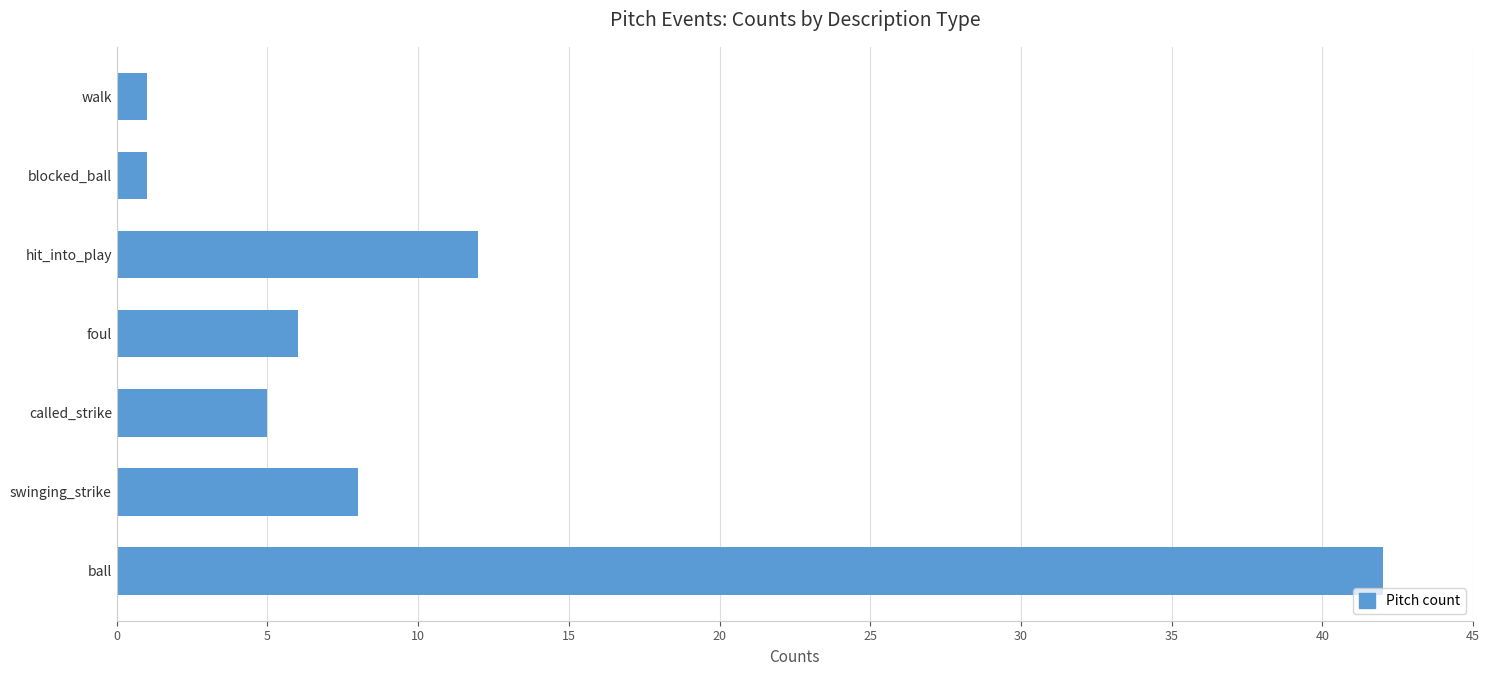

Reading top to bottom, extract all data points from this chart.

walk=1	blocked_ball=1	hit_into_play=12	foul=6	called_strike=5	swinging_strike=8	ball=42